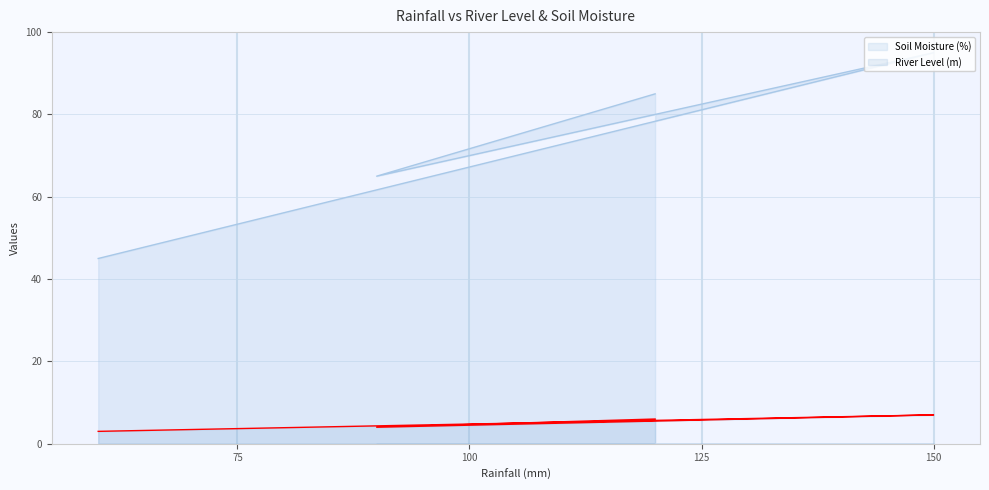

What is the minimum value shown in the chart?

3